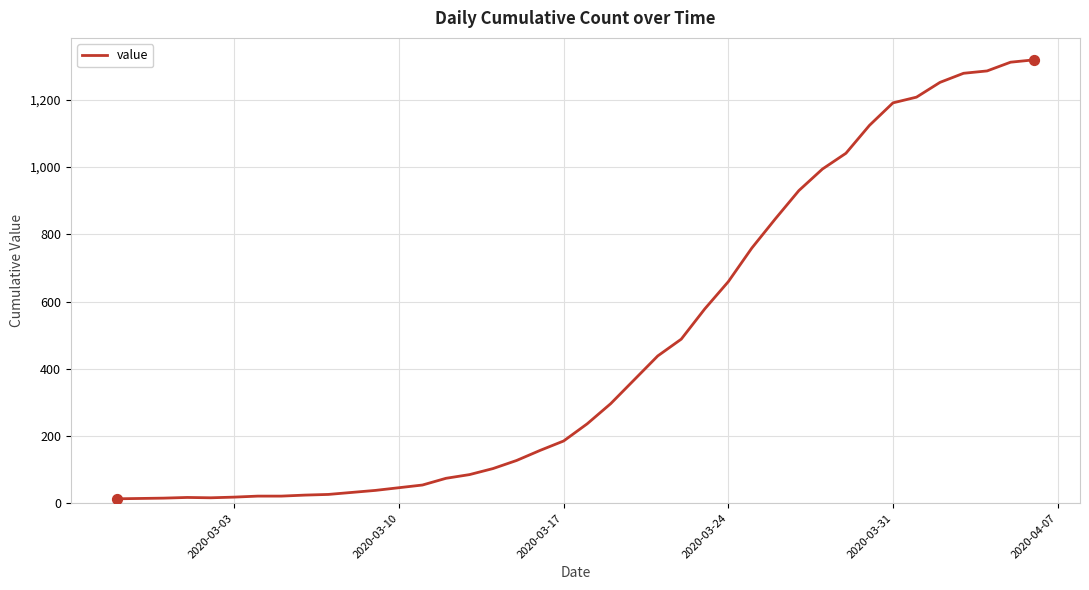

What is the greatest value displayed?

1319